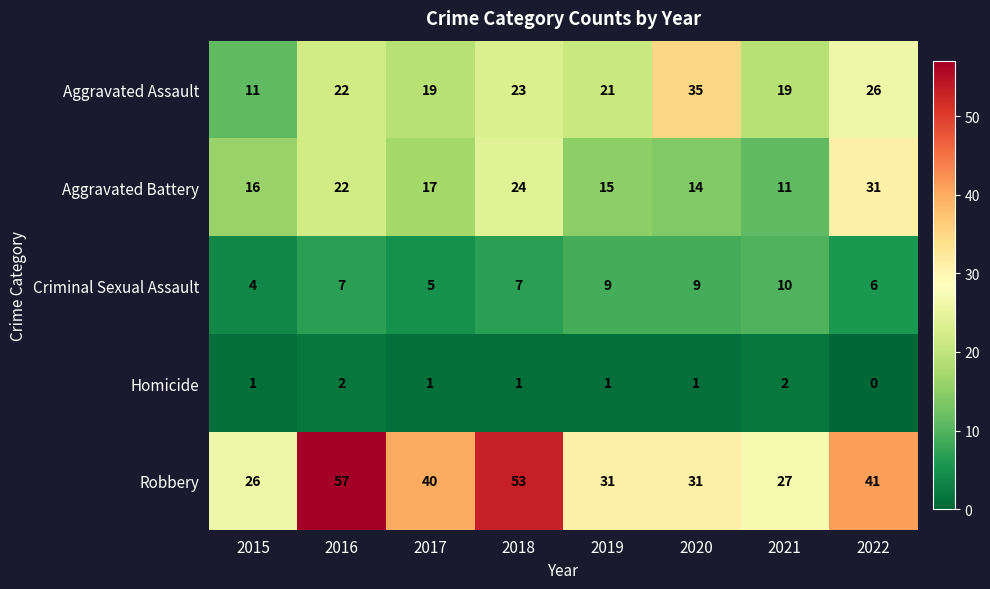

How many data points in Criminal Sexual Assault are less than 7?

3